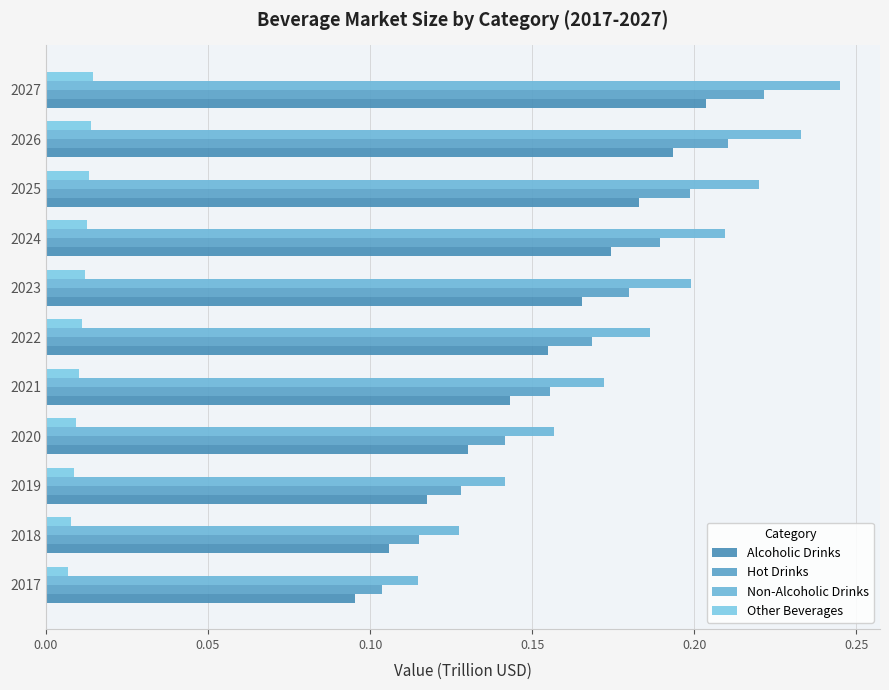

Count the number of data series in this chart.

4